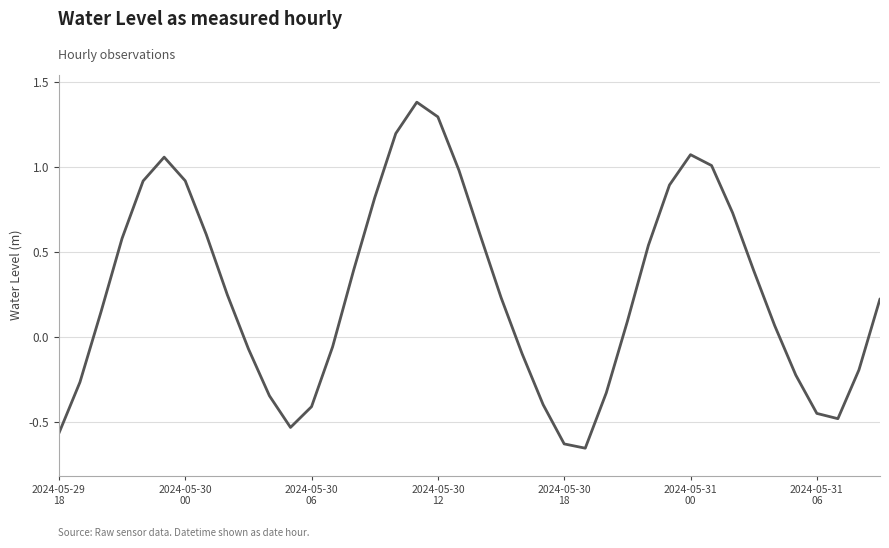

What is the maximum value shown in the chart?

1.4